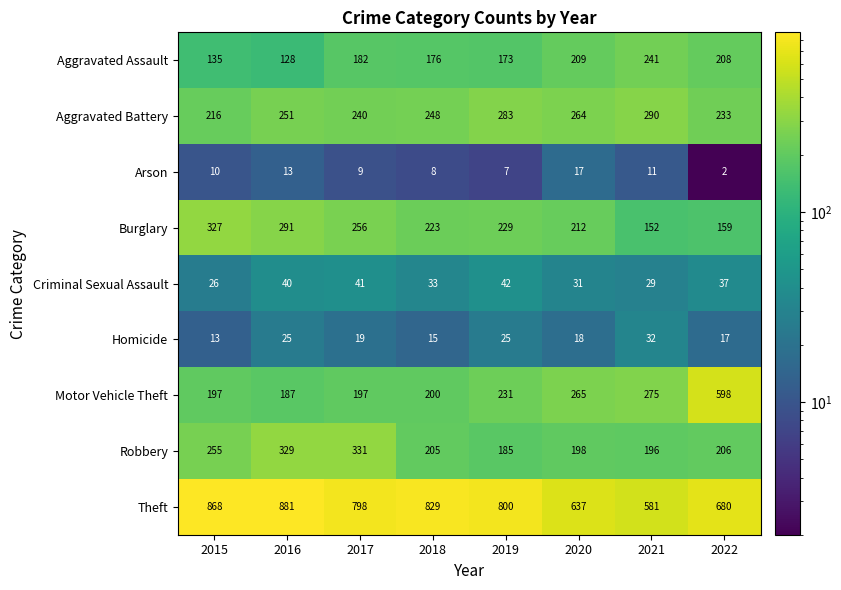

Which series has the widest spread of values?

Motor Vehicle Theft